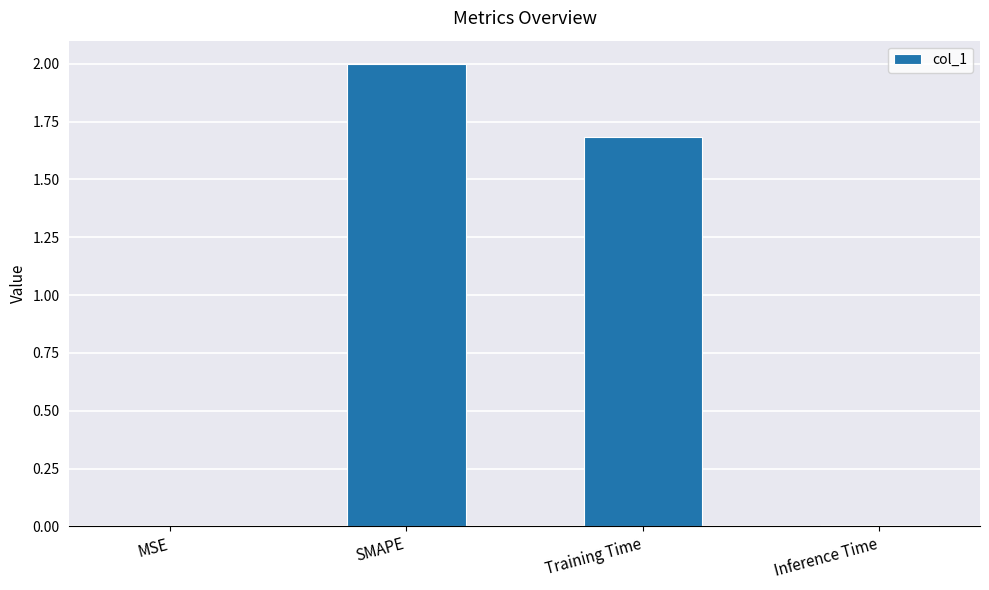

Which has a higher value, Training Time or Inference Time?

Training Time